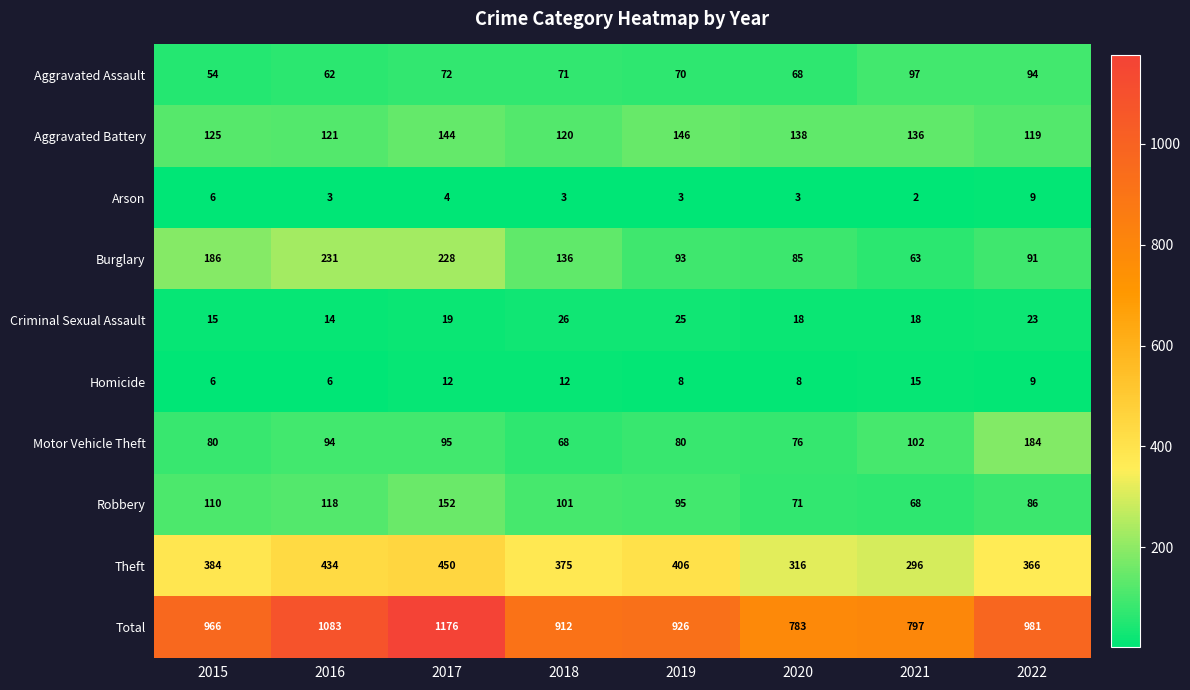

Is the value of Arson at 2017 greater than the value of Criminal Sexual Assault at 2016?

No